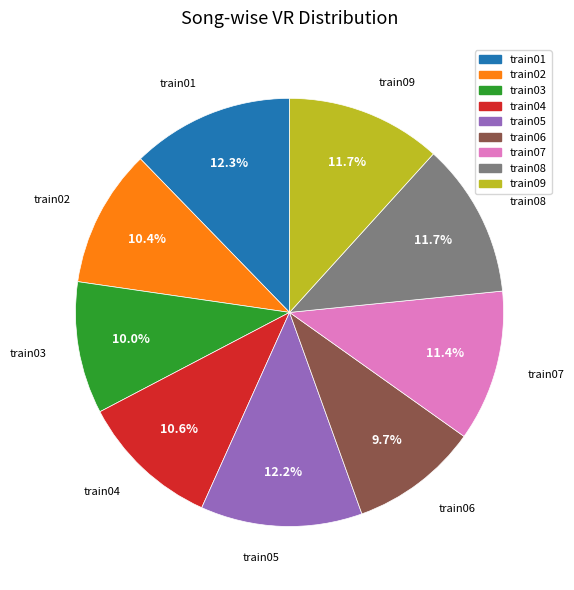

What percentage do train04 and train07 together represent?

22.0%